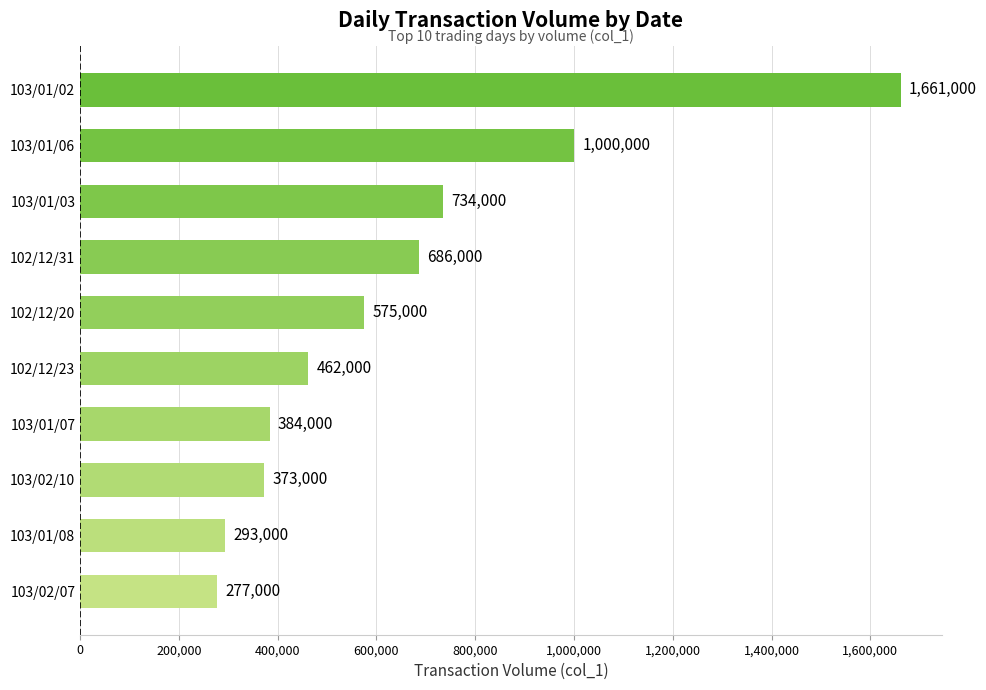

List the labels in order of value, largest first.

103/01/02, 103/01/06, 103/01/03, 102/12/31, 102/12/20, 102/12/23, 103/01/07, 103/02/10, 103/01/08, 103/02/07